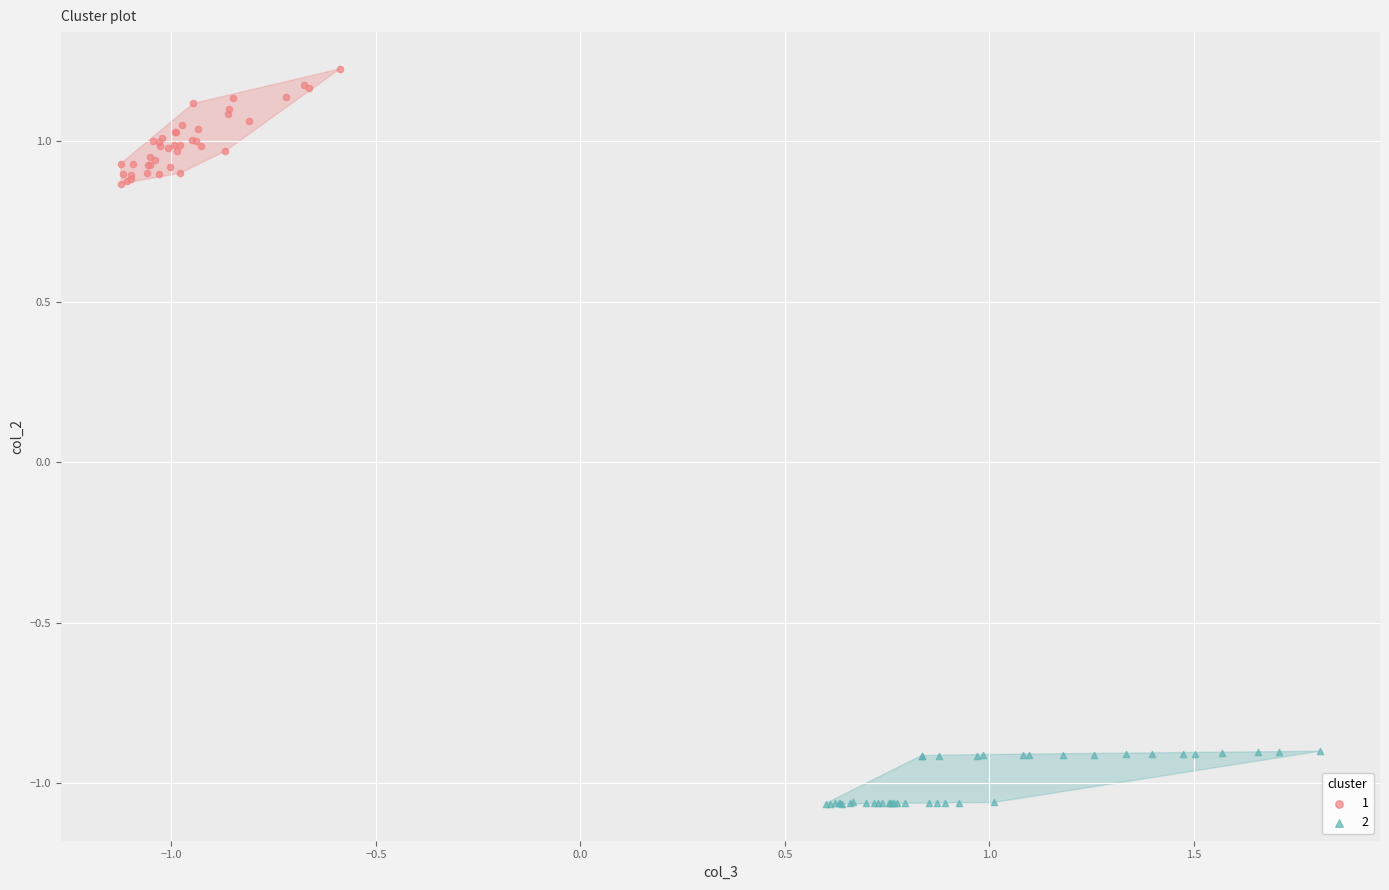

What are all the series names shown in the legend?

1, 2